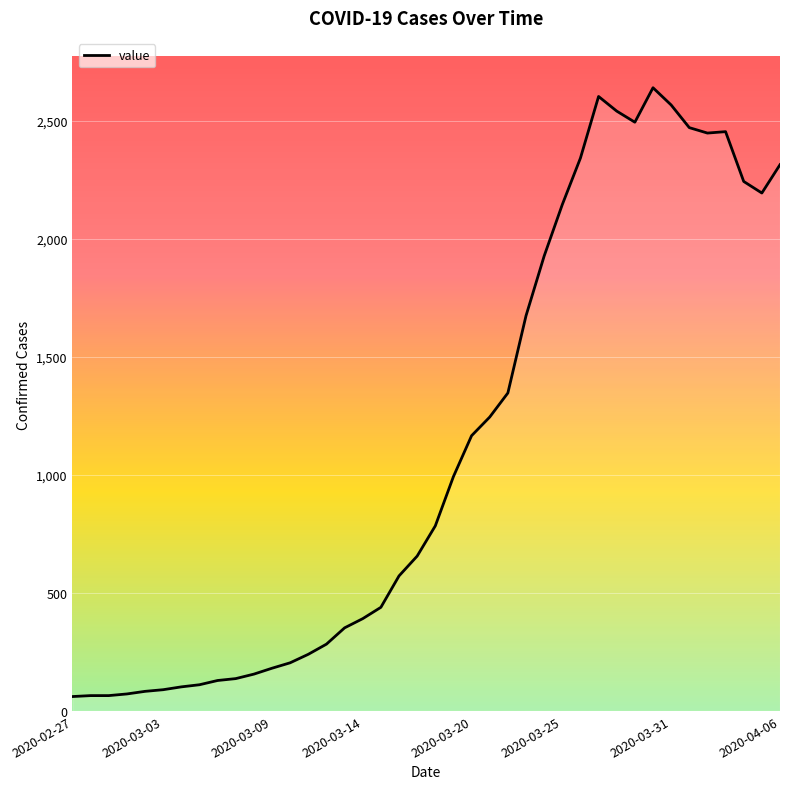

What is the difference between the maximum and minimum values?

2579